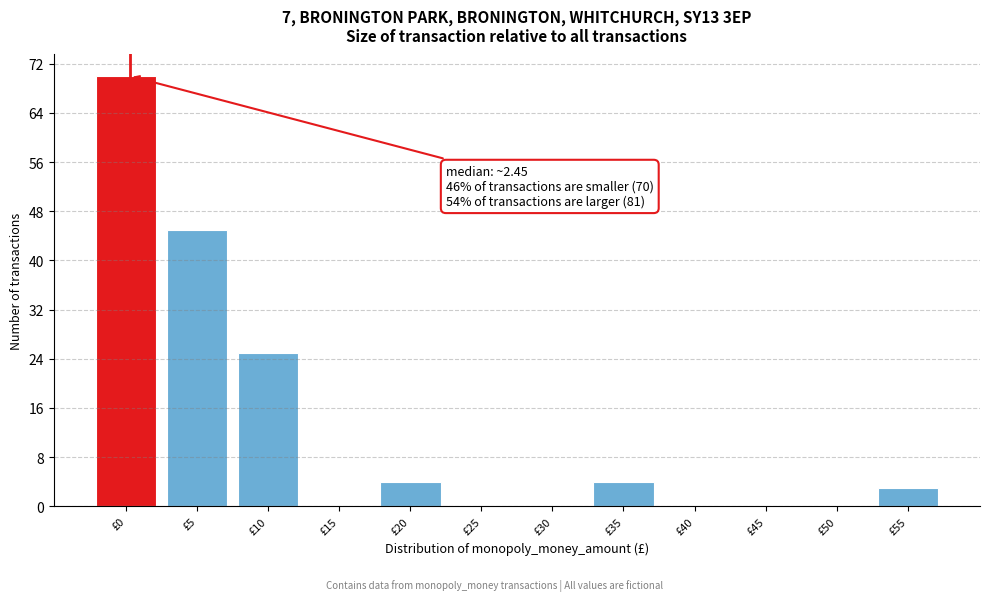

Reading left to right, extract all data points from this chart.

£0=70	£5=45	£10=25	£15=0	£20=4	£25=0	£30=0	£35=4	£40=0	£45=0	£50=0	£55=3